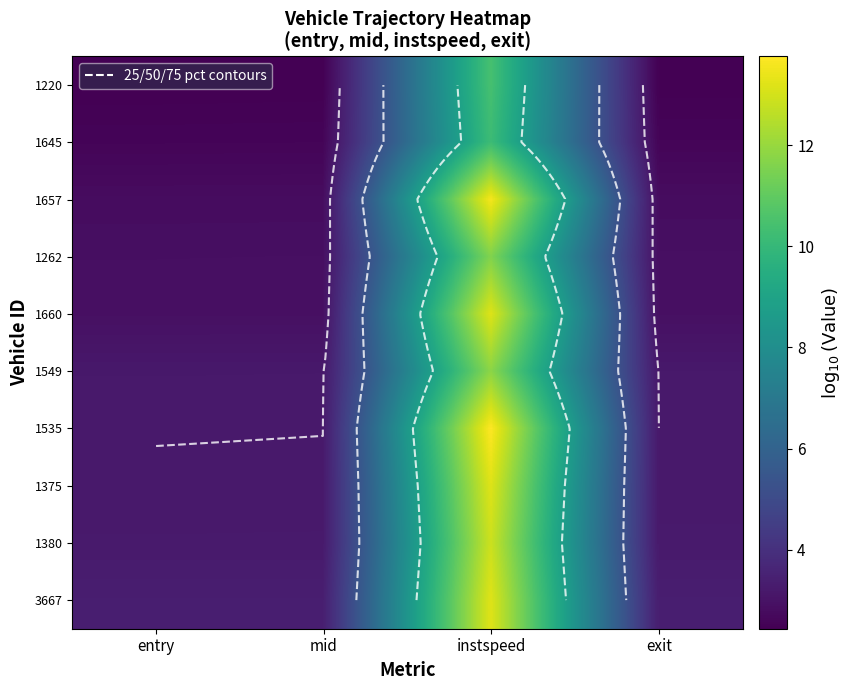

What is the difference between the highest and lowest values at entry?

0.9